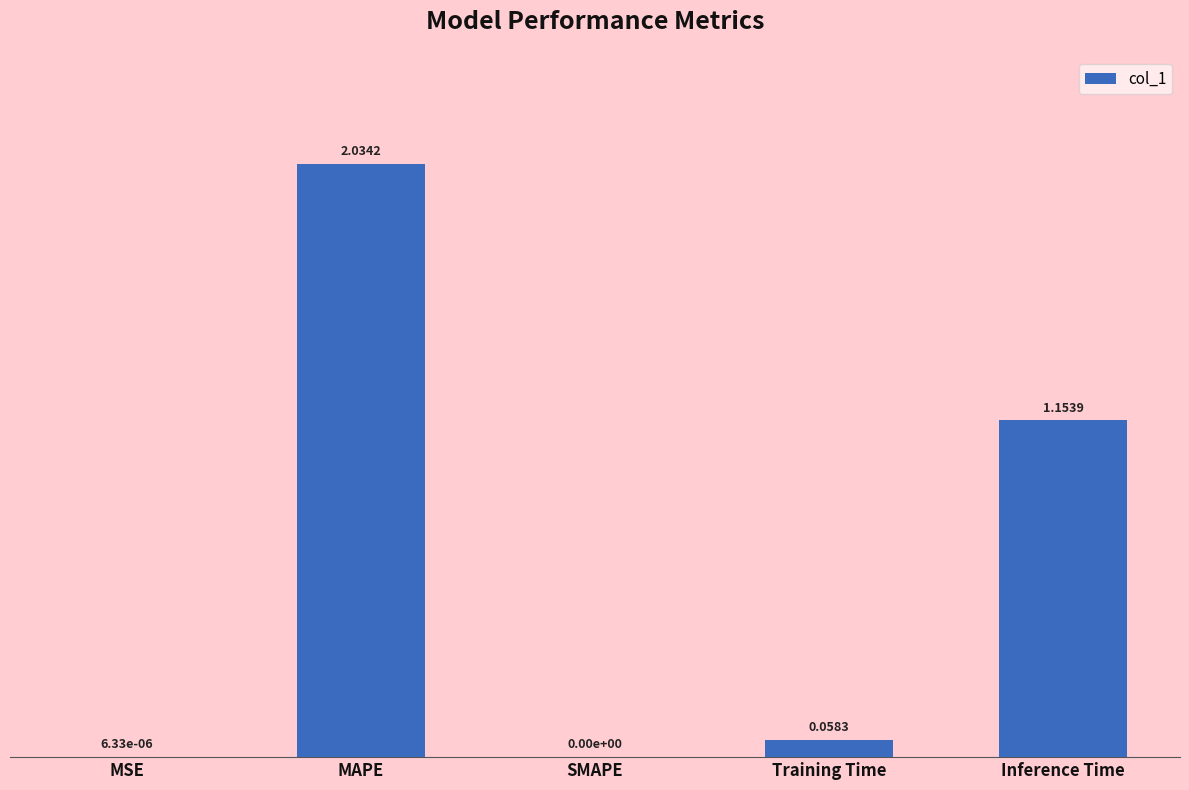

At which label is the value closest to 1?

Inference Time